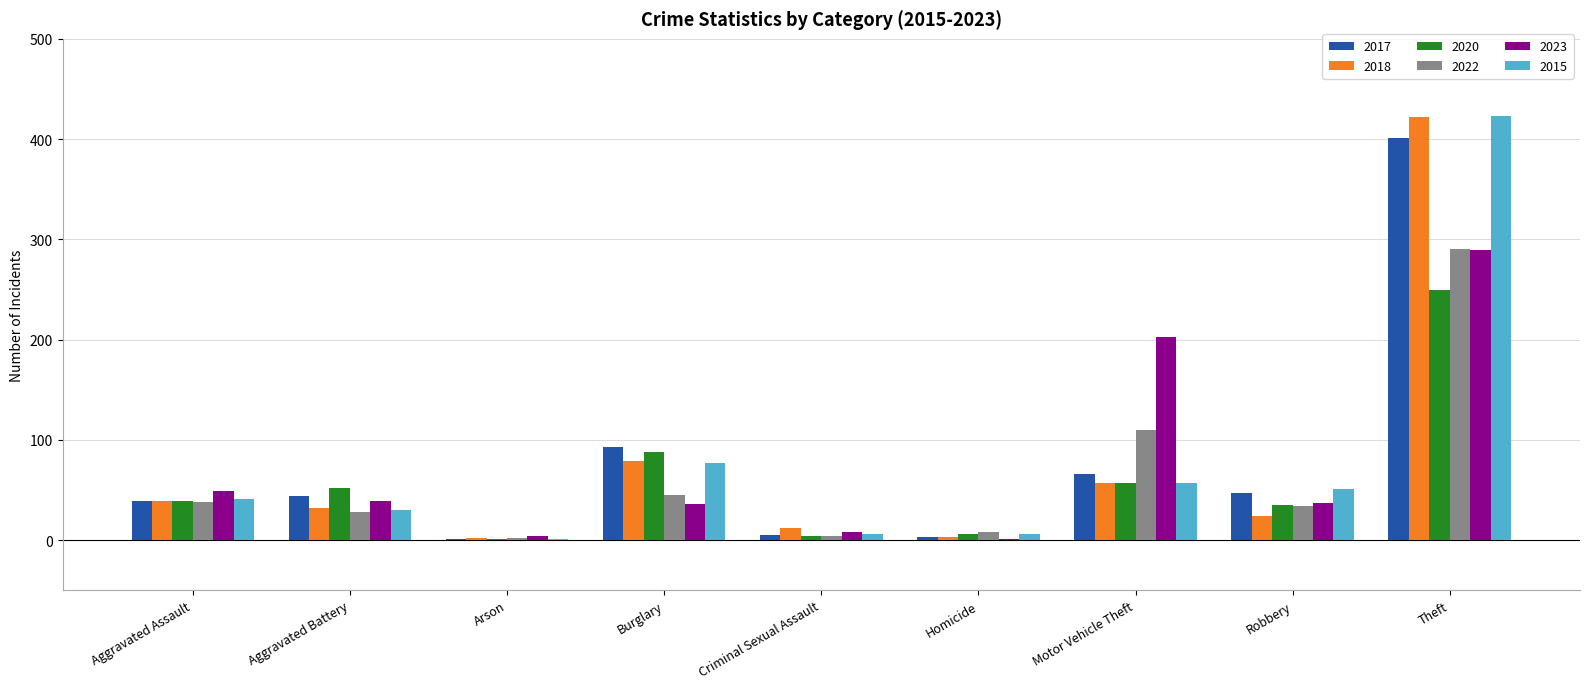

Read the 2017 value at Aggravated Assault, to the nearest 5.

40